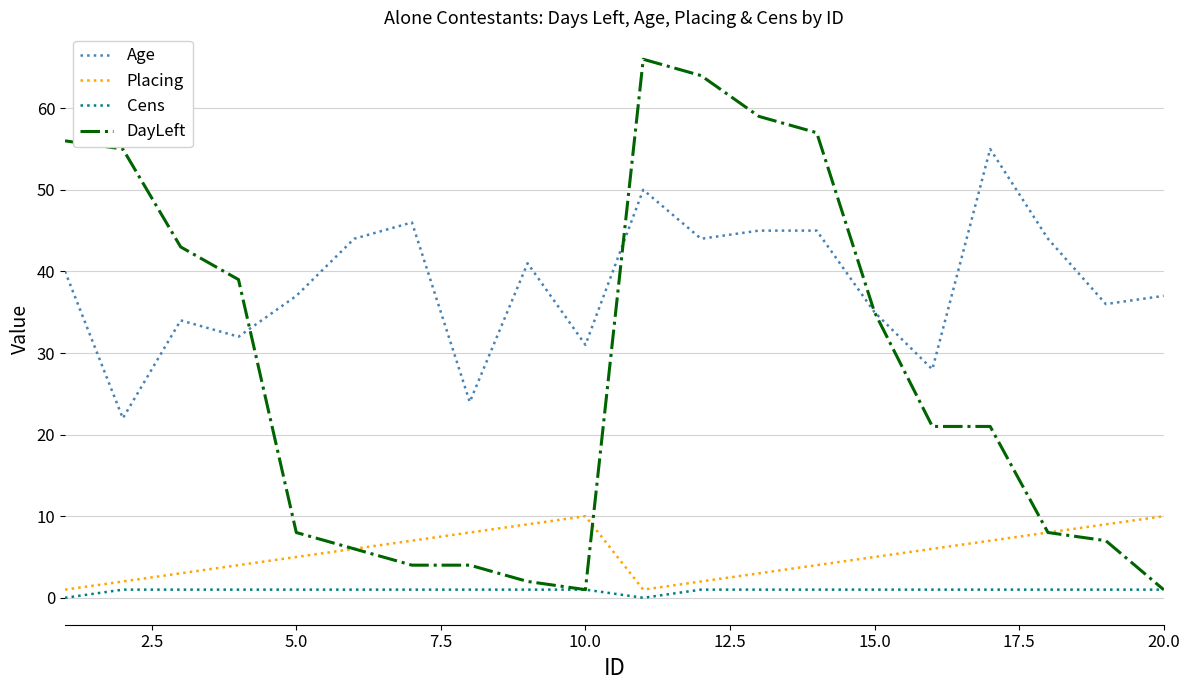

Which series has the largest range (max minus min)?

DayLeft